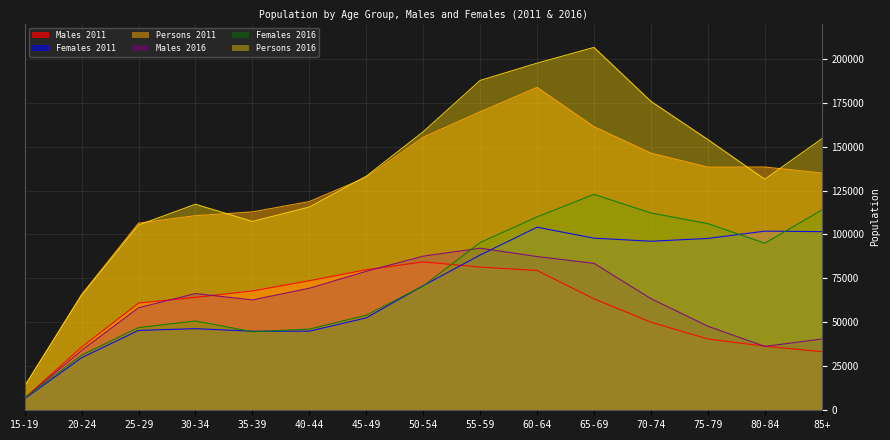

At how many categories does at least one series exceed 192052?

2